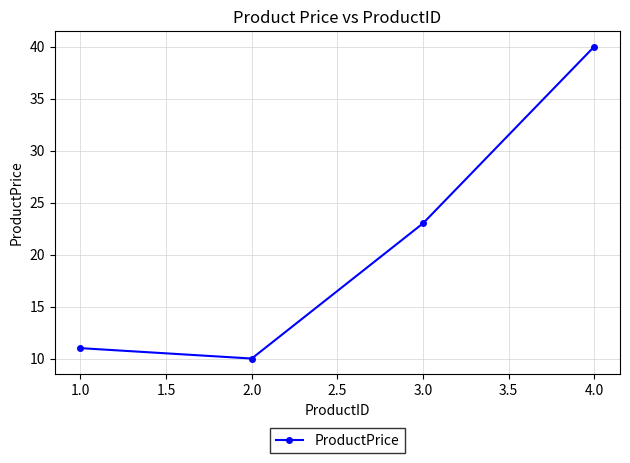

Rank the categories by value from highest to lowest.

4.0, 3.0, 1.0, 2.0